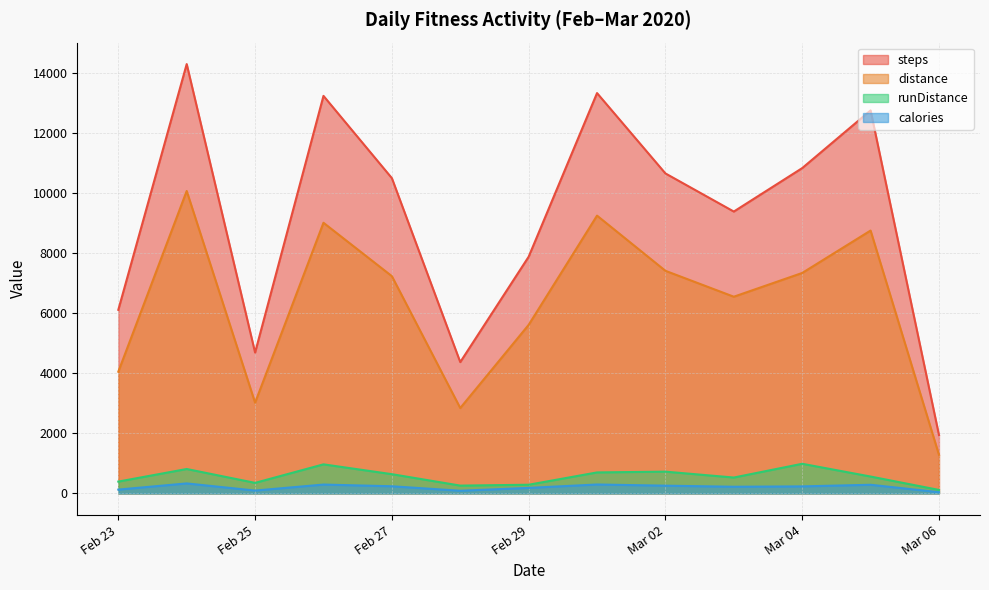

At which category is the sum across all series the highest?

2020-02-24